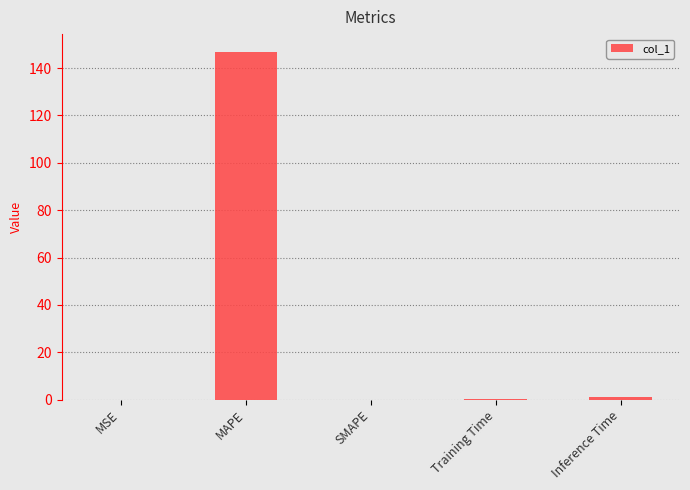

What is the sum of all values?

148.1